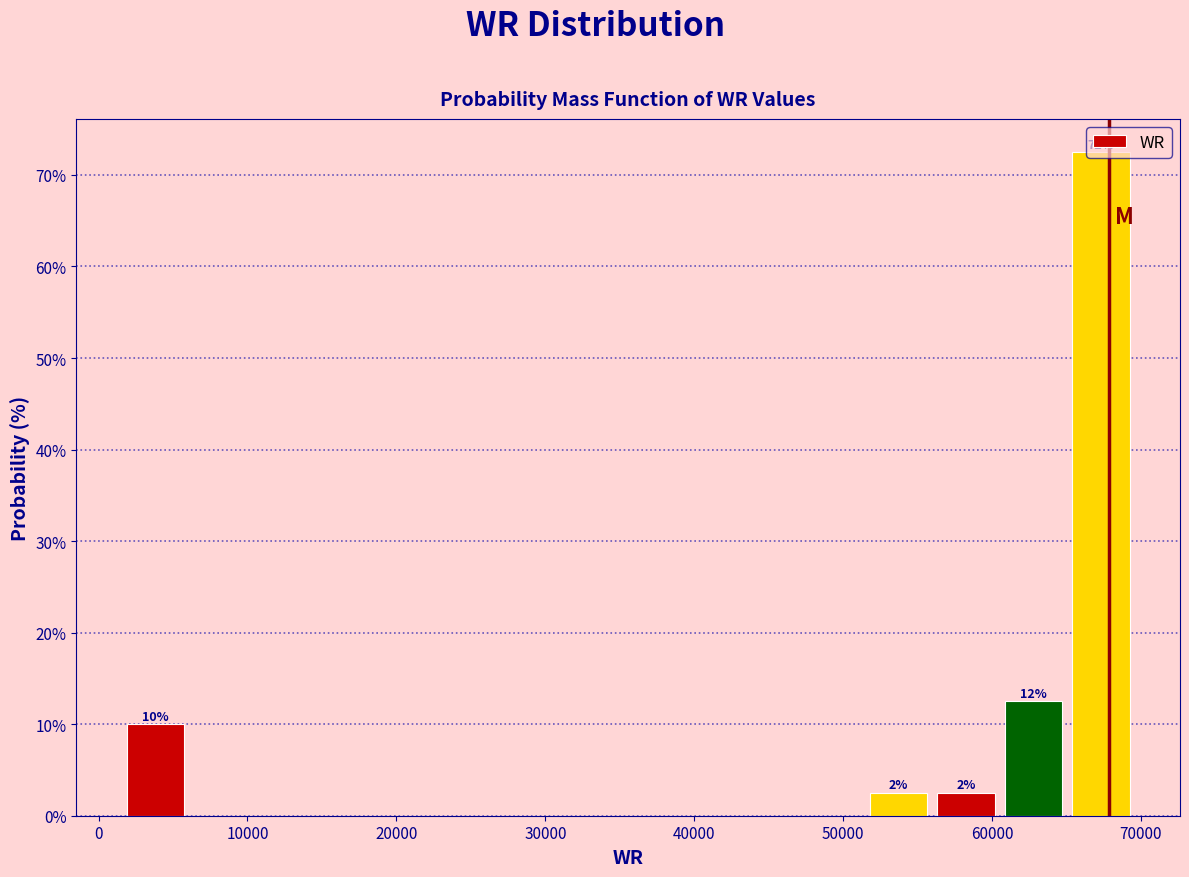

Over which range of the x-axis is the bar tallest?

65000 to 70000